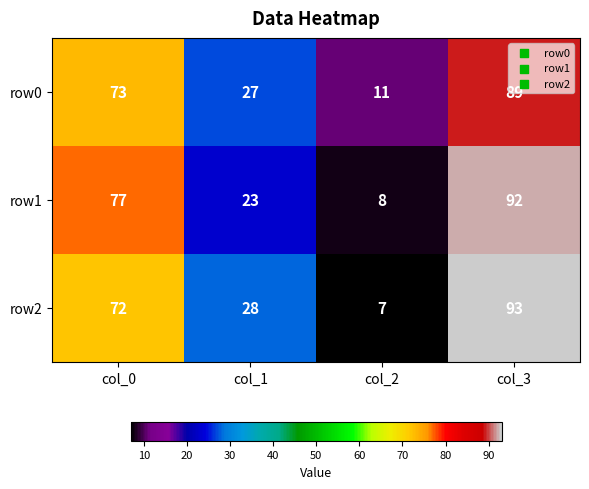

Read the row1 value at col_3, to the nearest 10.

90